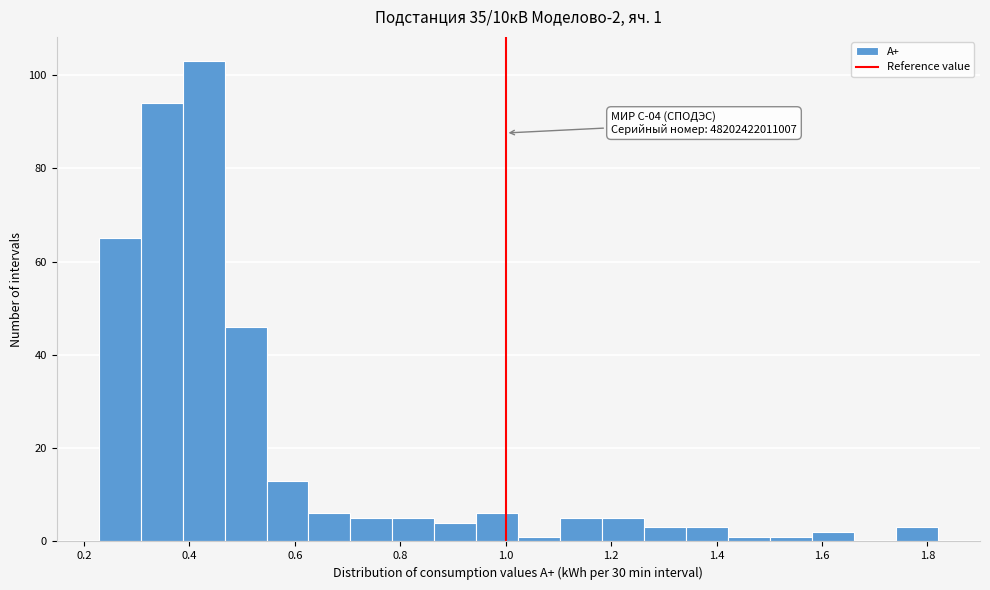

Around what value on the x-axis is the tallest bar? Give the approximate position of its centre, as read against the axis.

0.42